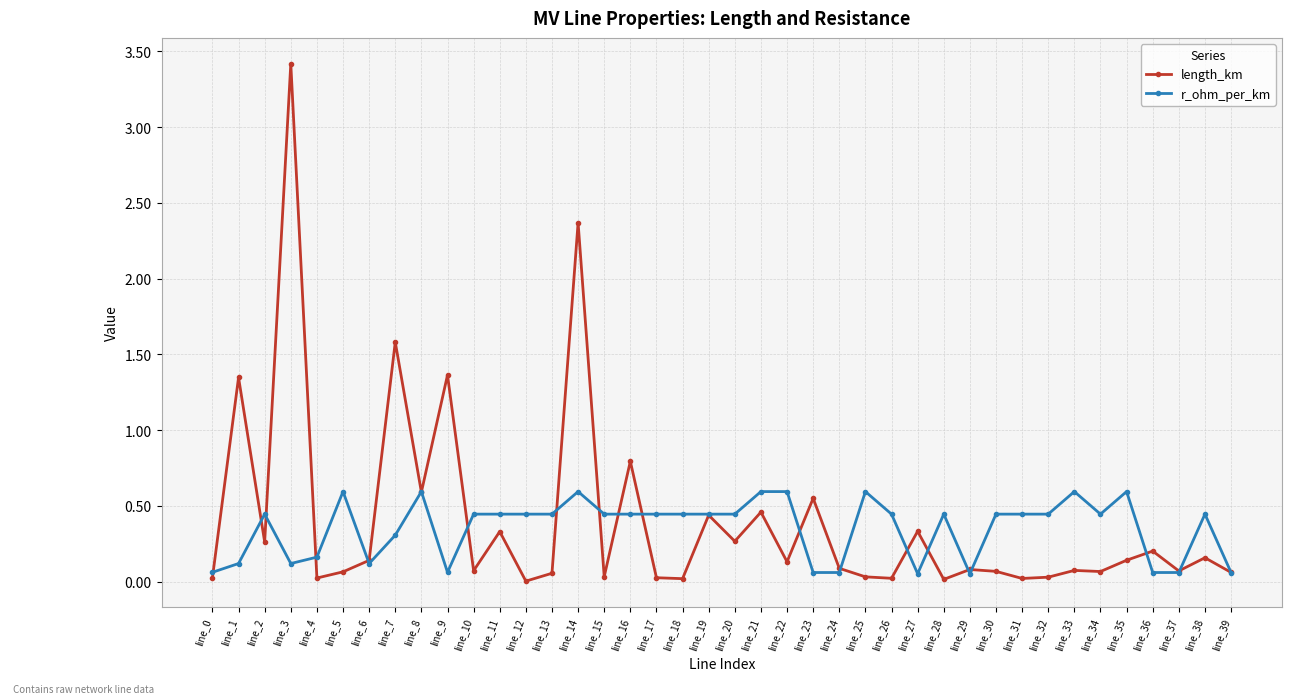

What is the value of the r_ohm_per_km point at the 15th from the left?

0.6